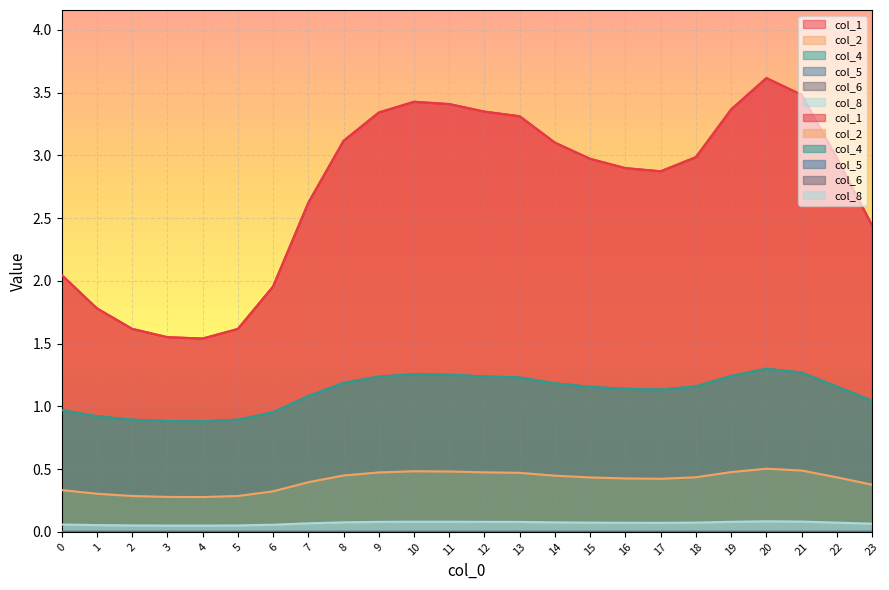

Reading left to right, list all the values displayed in this chart.

col_1: 0=2.0	1=1.8	2=1.6	3=1.6	4=1.5	5=1.6	6=2.0	7=2.6	8=3.1	9=3.3	10=3.4	11=3.4	12=3.3	13=3.3	14=3.1	15=3.0	16=2.9	17=2.9	18=3.0	19=3.4	20=3.6	21=3.5	22=3.0	23=2.4
col_2: 0=0.3	1=0.3	2=0.3	3=0.3	4=0.3	5=0.3	6=0.3	7=0.4	8=0.4	9=0.5	10=0.5	11=0.5	12=0.5	13=0.5	14=0.4	15=0.4	16=0.4	17=0.4	18=0.4	19=0.5	20=0.5	21=0.5	22=0.4	23=0.4
col_4: 0=1.0	1=0.9	2=0.9	3=0.9	4=0.9	5=0.9	6=1.0	7=1.1	8=1.2	9=1.2	10=1.3	11=1.3	12=1.2	13=1.2	14=1.2	15=1.2	16=1.1	17=1.1	18=1.2	19=1.2	20=1.3	21=1.3	22=1.2	23=1.0
col_5: 0=0.0	1=0.0	2=0.0	3=0.0	4=0.0	5=0.0	6=0.0	7=0.0	8=0.0	9=0.0	10=0.0	11=0.0	12=0.0	13=0.0	14=0.0	15=0.0	16=0.0	17=0.0	18=0.0	19=0.0	20=0.0	21=0.0	22=0.0	23=0.0
col_8: 0=0.1	1=0.1	2=0.1	3=0.0	4=0.0	5=0.1	6=0.1	7=0.1	8=0.1	9=0.1	10=0.1	11=0.1	12=0.1	13=0.1	14=0.1	15=0.1	16=0.1	17=0.1	18=0.1	19=0.1	20=0.1	21=0.1	22=0.1	23=0.1